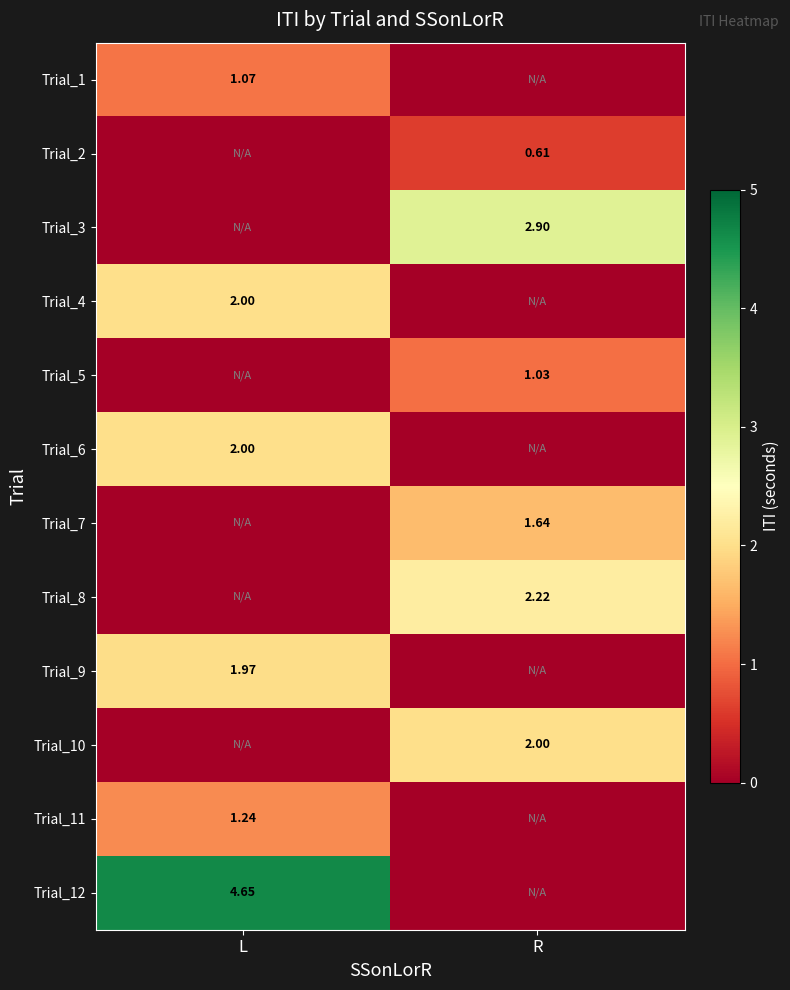

At which category is the sum across all series the highest?

L